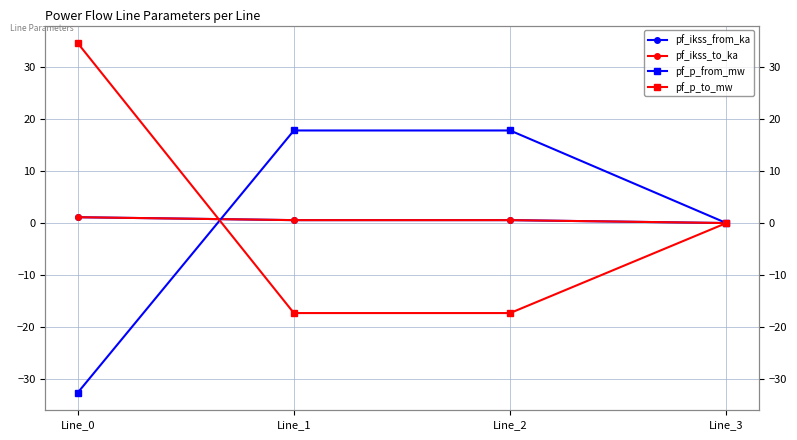

How many times do pf_ikss_from_ka and pf_p_from_mw cross each other?

1